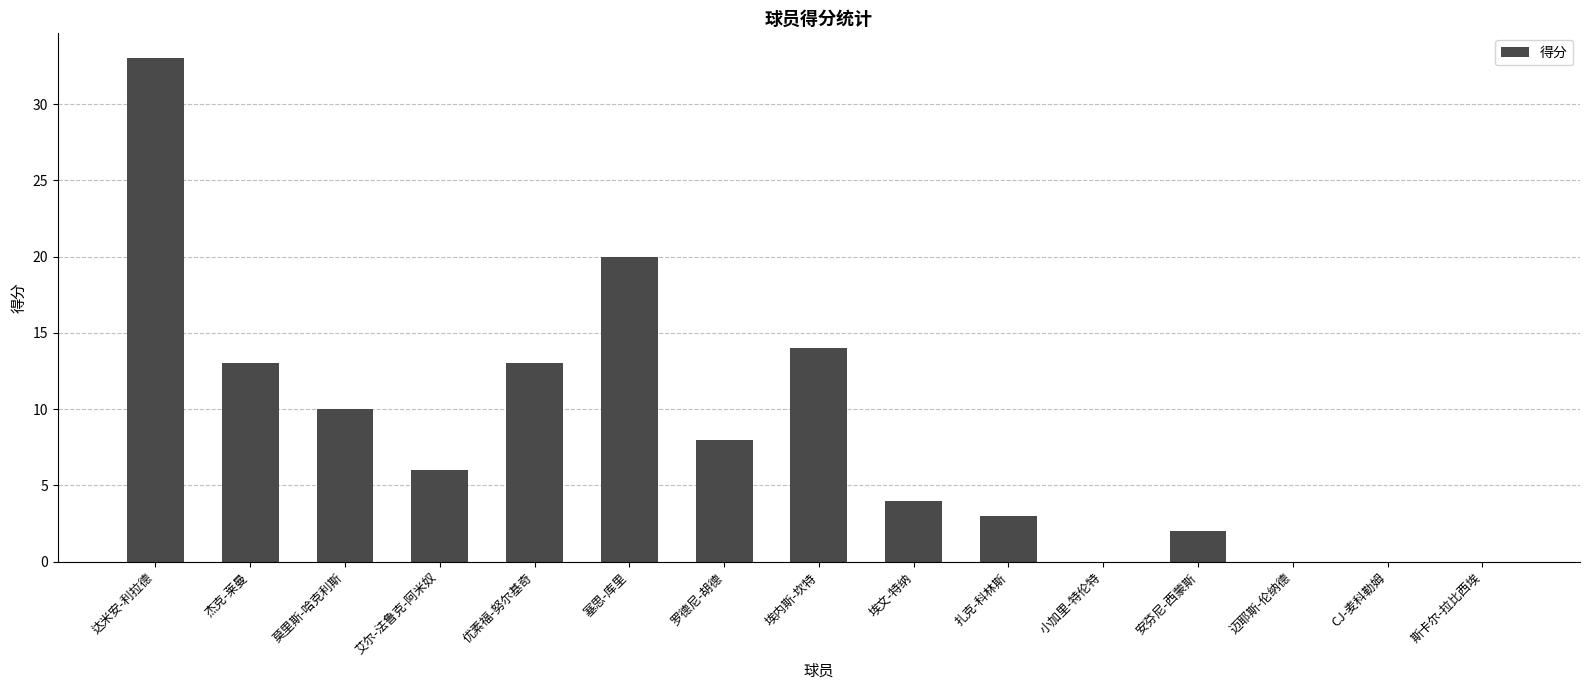

Between 优素福-努尔基奇 and 安芬尼-西蒙斯, which is larger?

优素福-努尔基奇